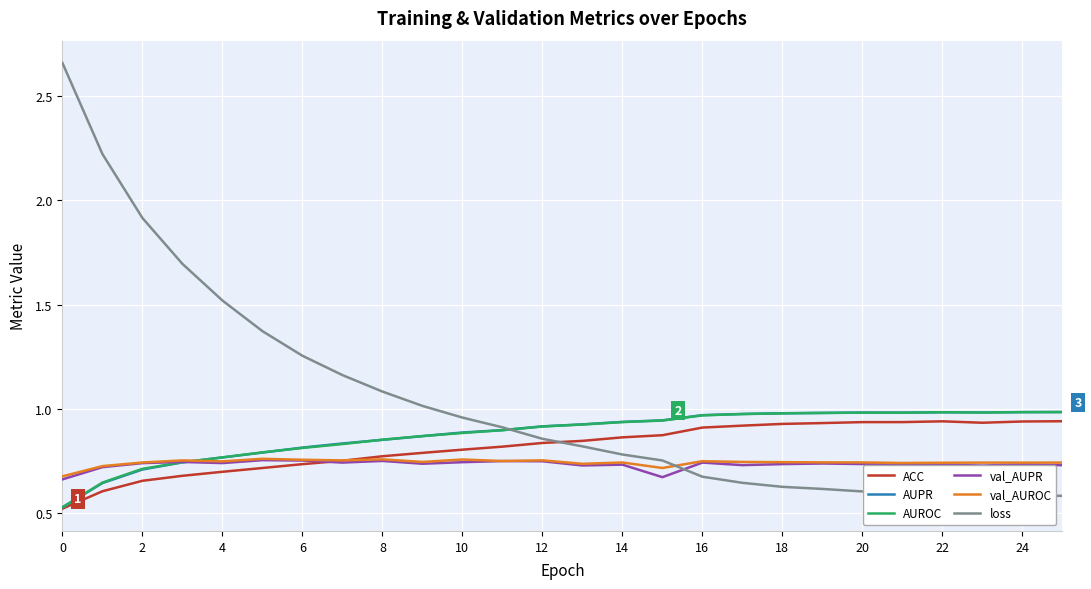

Which series has the widest spread of values?

loss